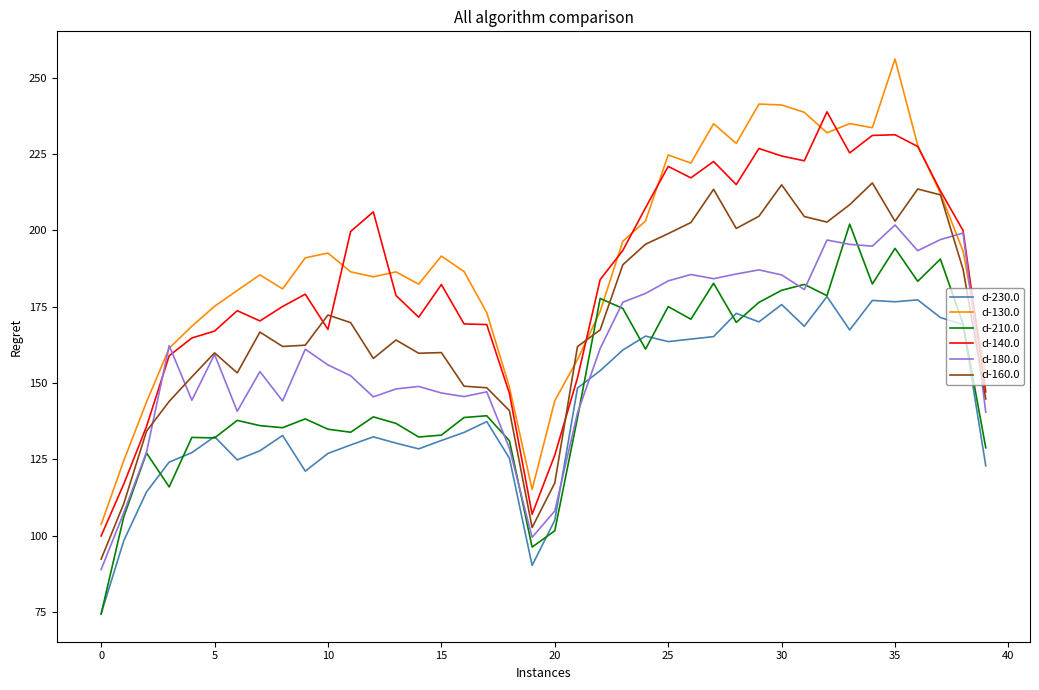

Count the number of categories in the chart.

40